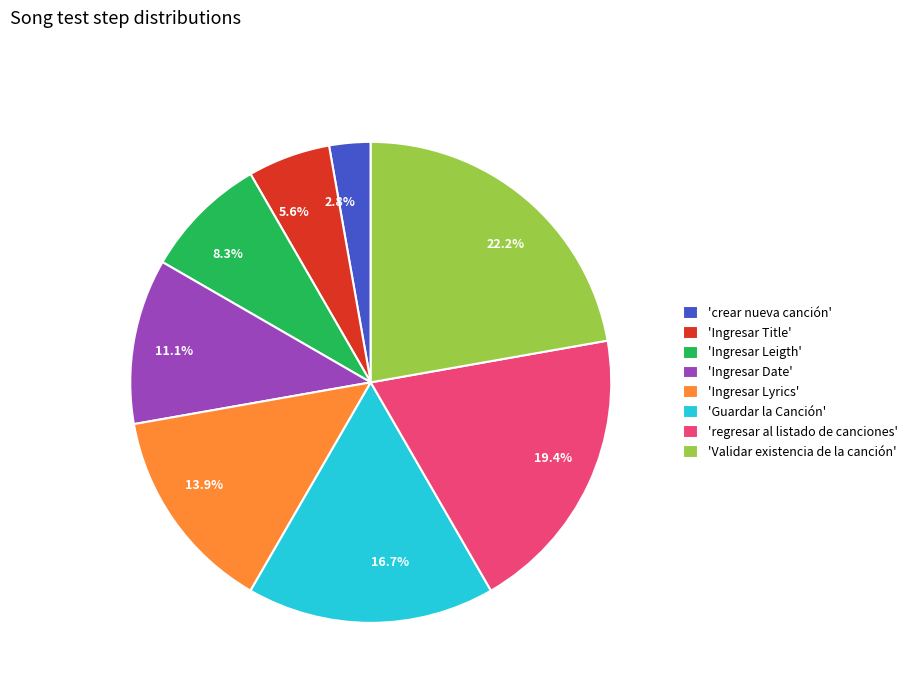

Is there a majority slice in this chart?

No